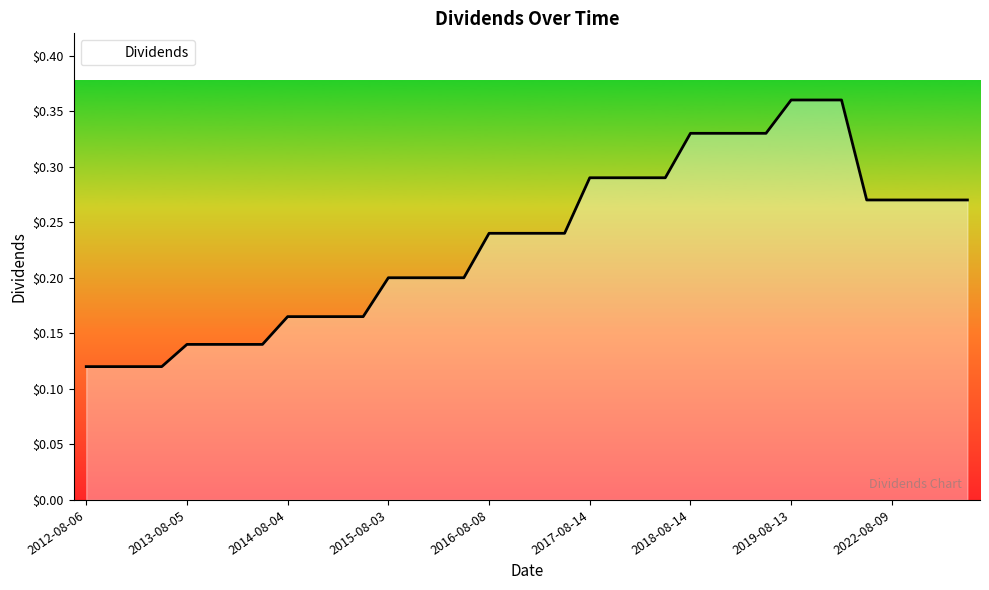

Which category has the lowest value across all series?

2012-08-06